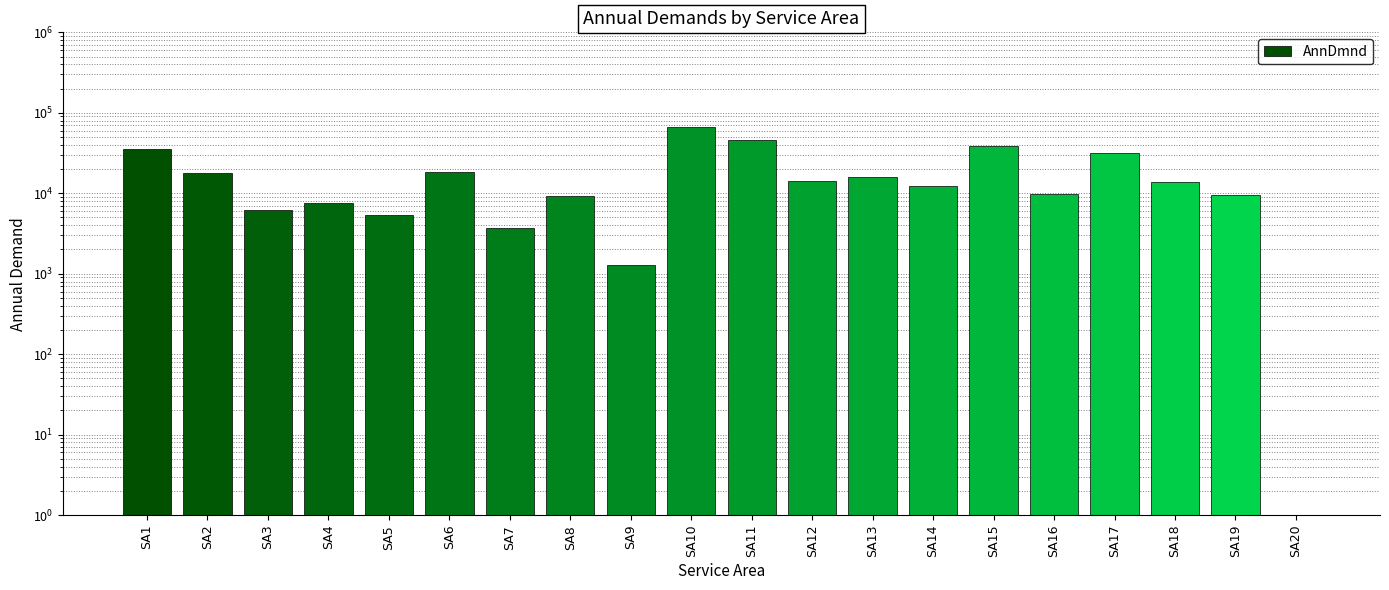

What value does the data have at SA1?

35500.0